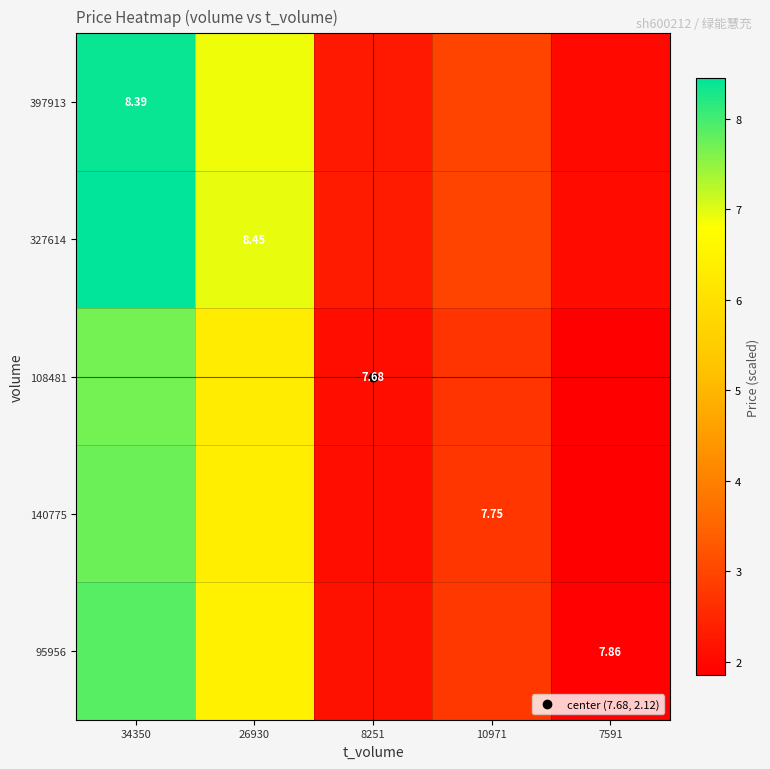

Which has a higher value, 26930 or 10971?

26930